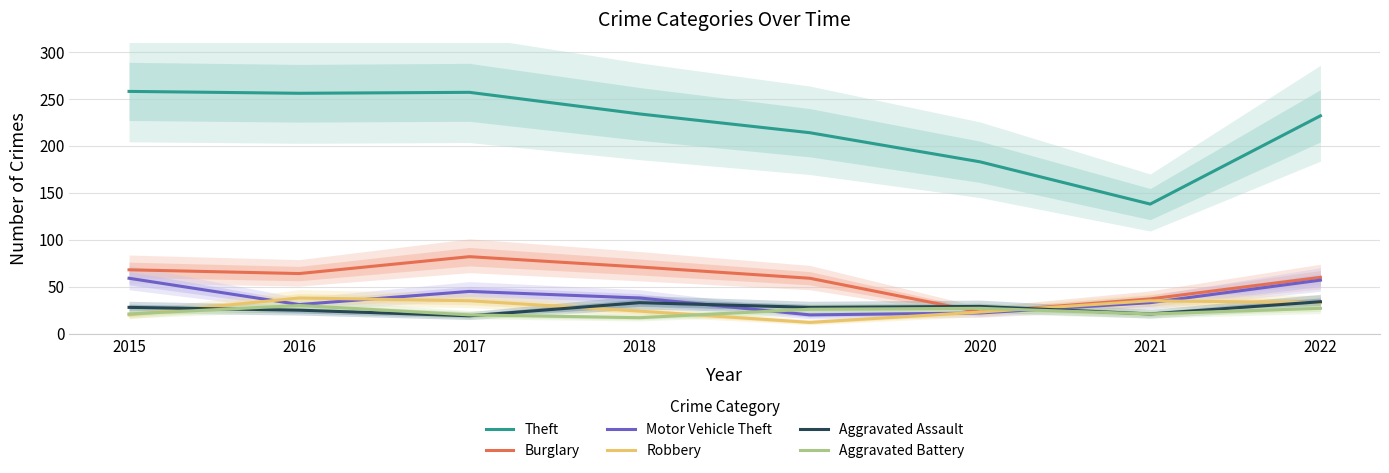

True or false: Motor Vehicle Theft has a value of 22 at 2020.

True